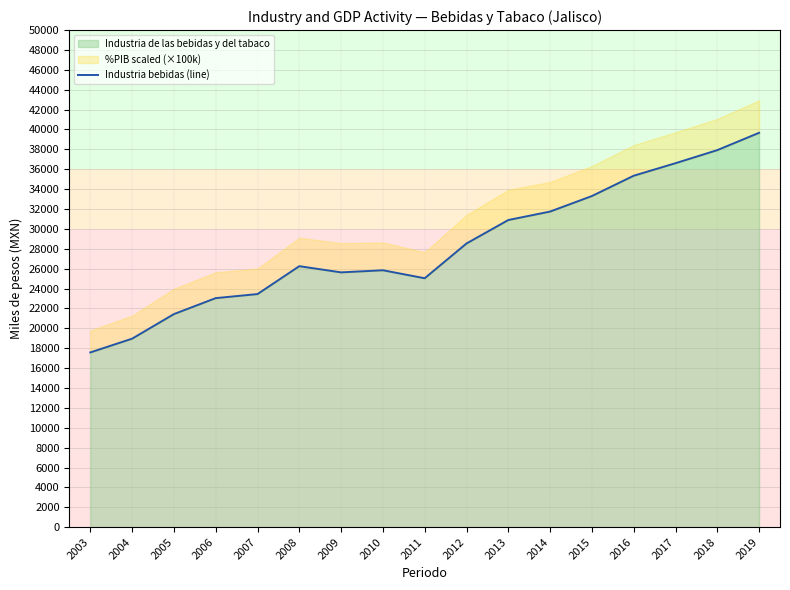

Rank the categories by value from lowest to highest.

2003, 2004, 2005, 2006, 2007, 2011, 2009, 2010, 2008, 2012, 2013, 2014, 2015, 2016, 2017, 2018, 2019